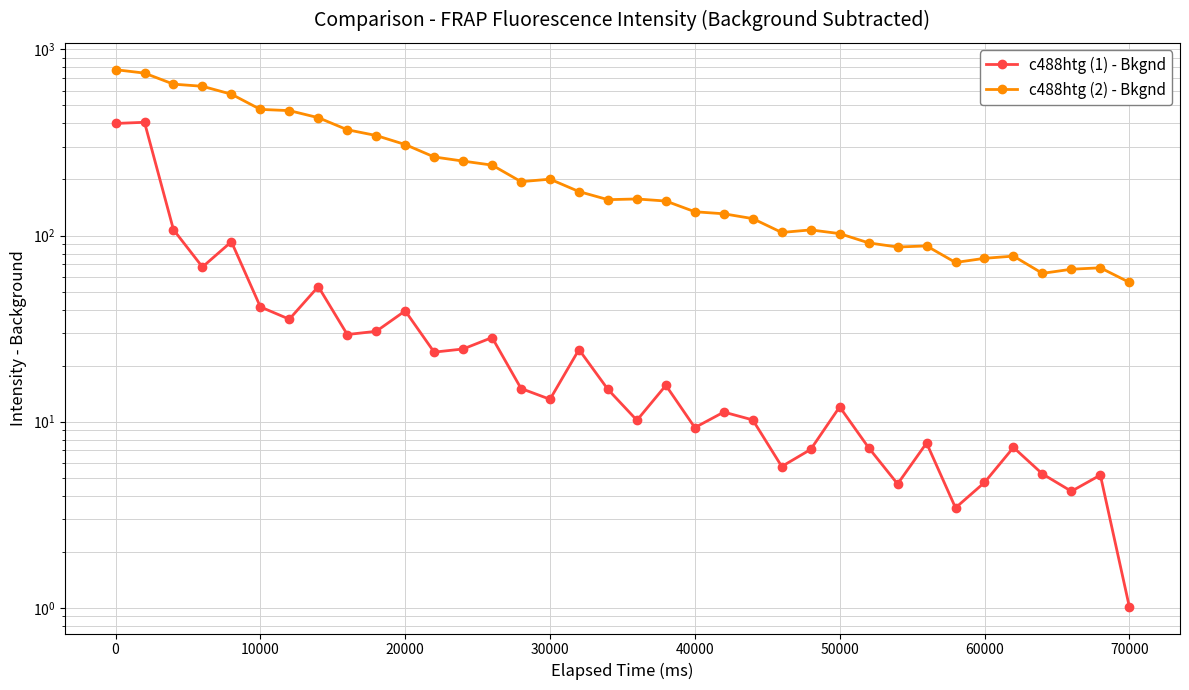

What is the highest value of the c488htg (1) - Bkgnd series?

405.8